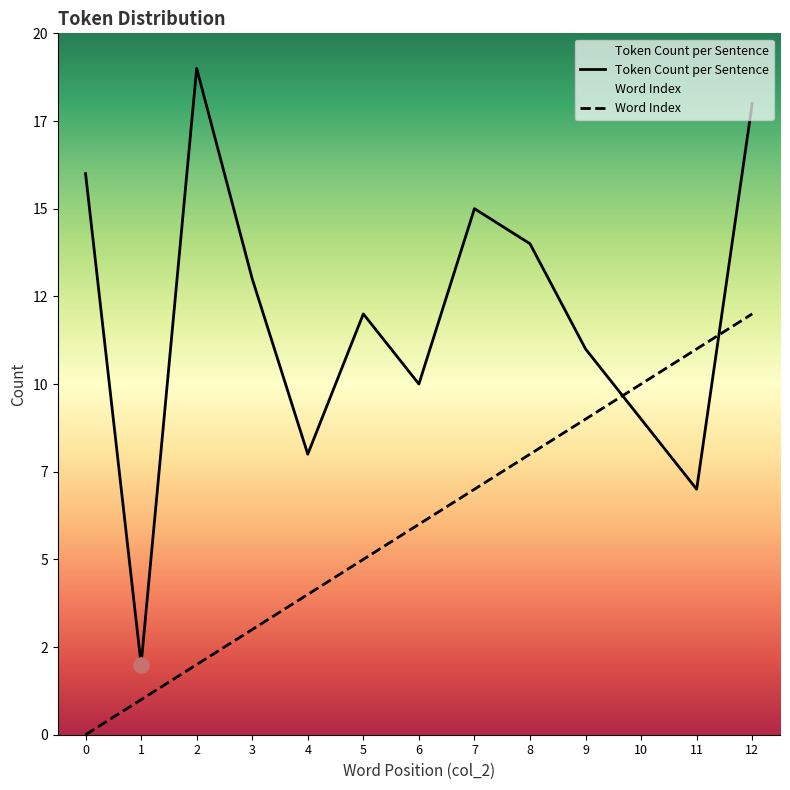

Which series has the largest total across all categories?

Token Count per Sentence